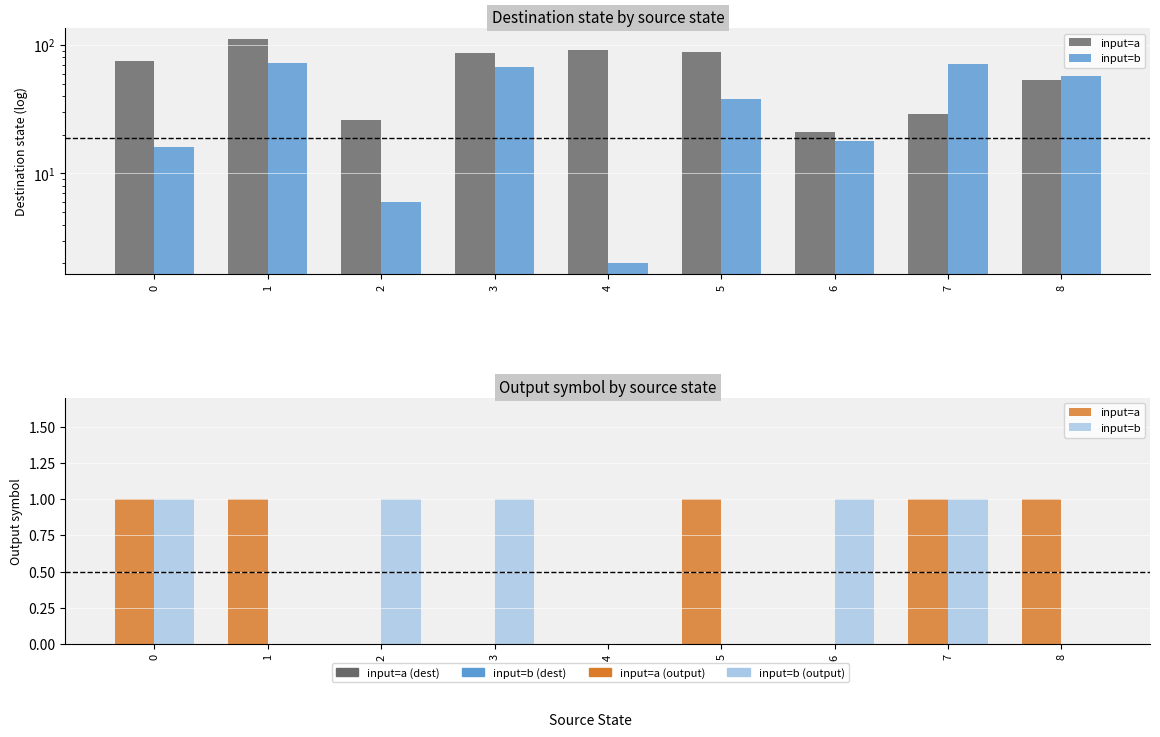

Rank the series by their maximum value, from lowest to highest.

input=a, input=b